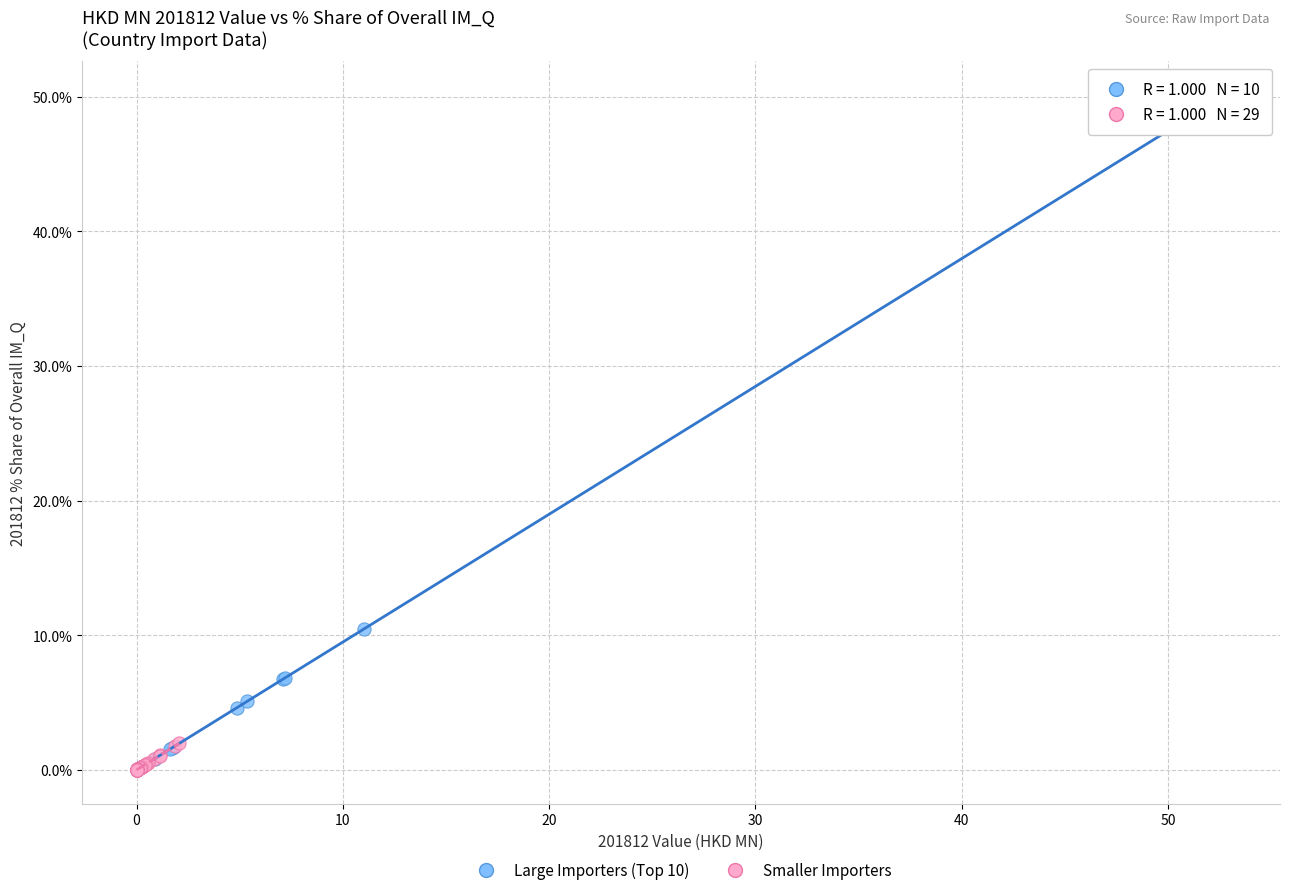

What are all the series names shown in the legend?

Large Importers (Top 10), Smaller Importers